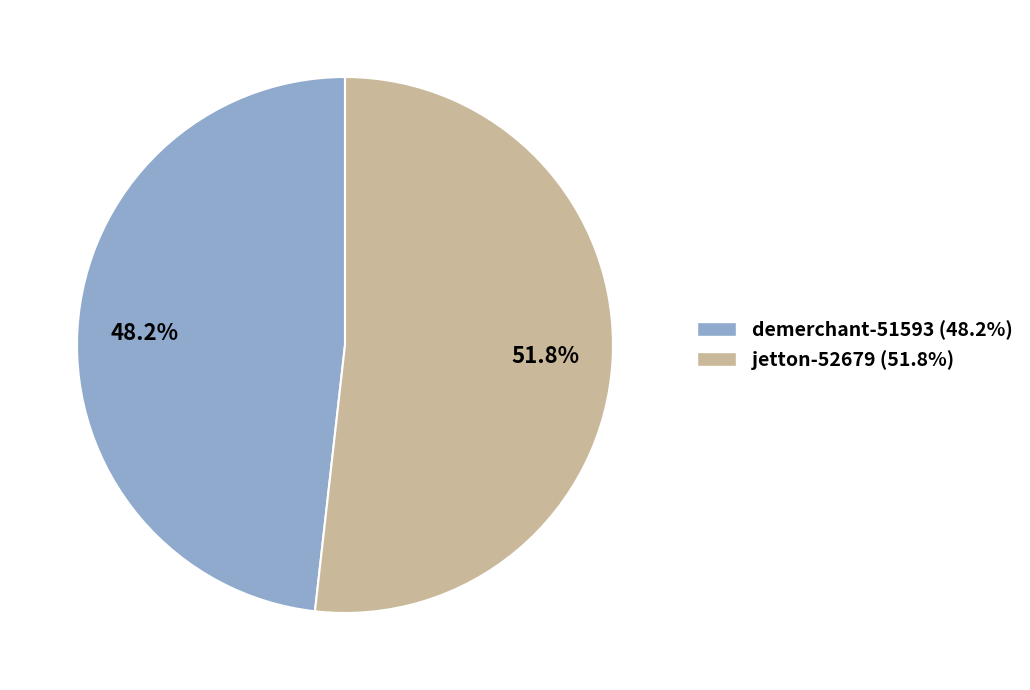

How much of the chart is everything except demerchant-51593?

51.8%